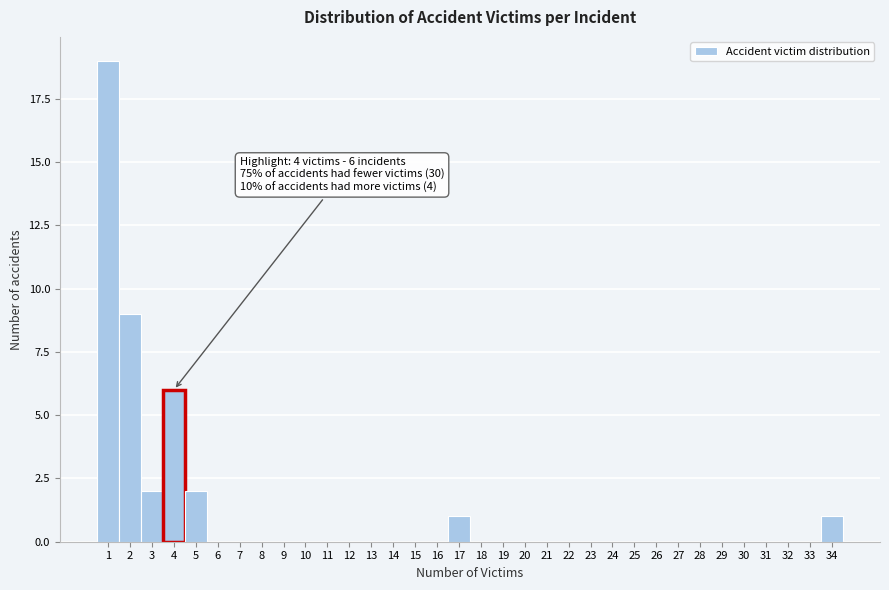

Over which range of the x-axis is the bar tallest?

0.5 to 1.5